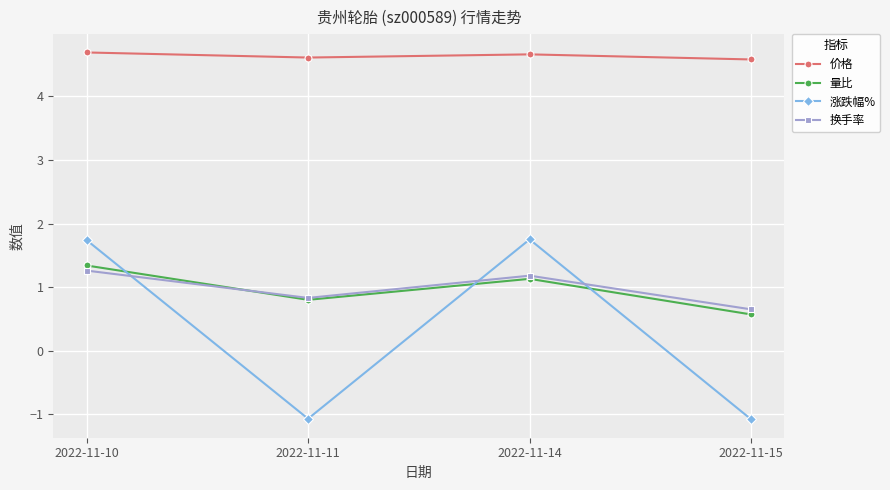

Is this an area chart (filled region under the line)?

No